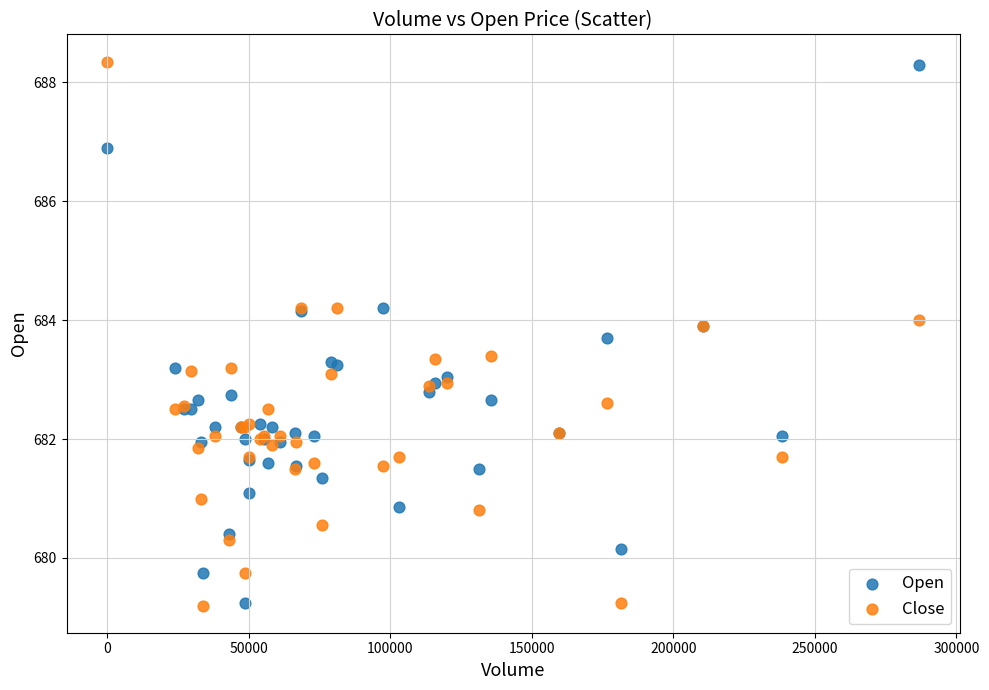

What is the X range (max minus min) for the scatter plot?

286782.0